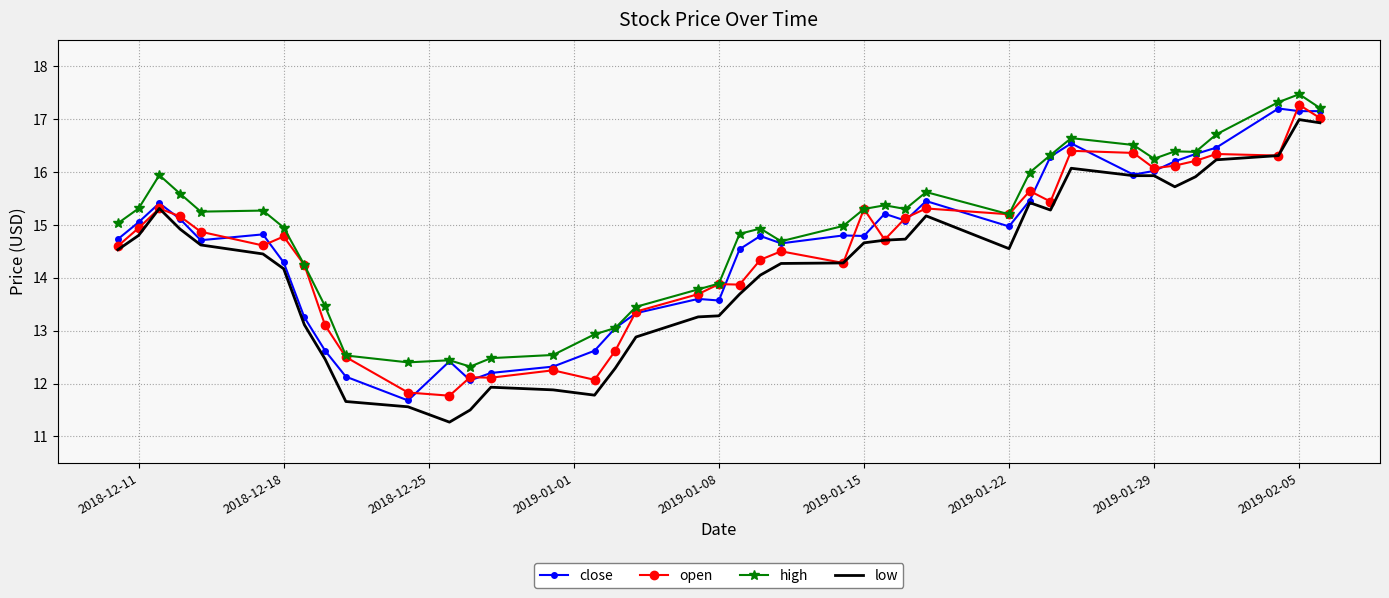

True or false: high and low cross at least once.

False